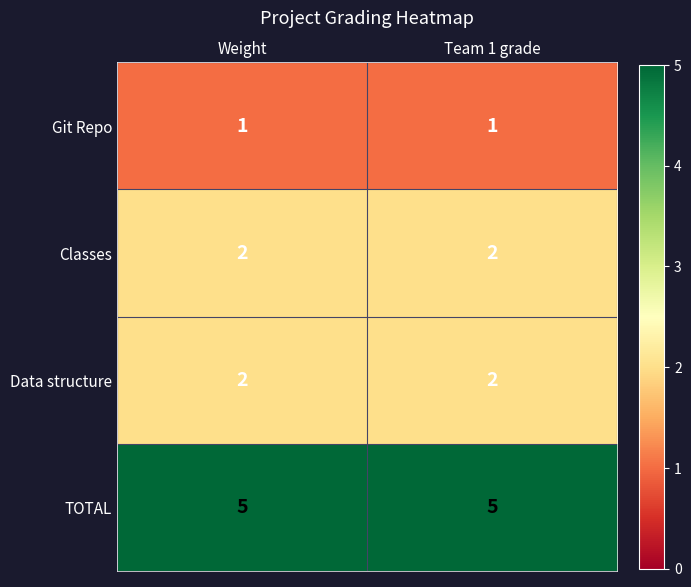

Count the number of data series in this chart.

4